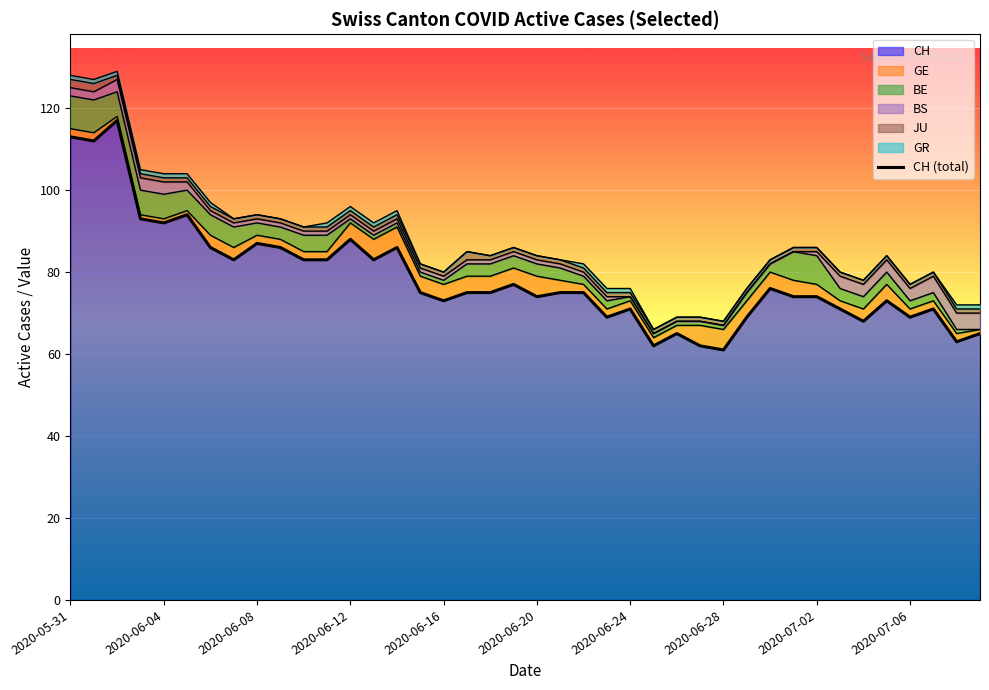

The chart shows a value of 106 at 37. True or false?

False